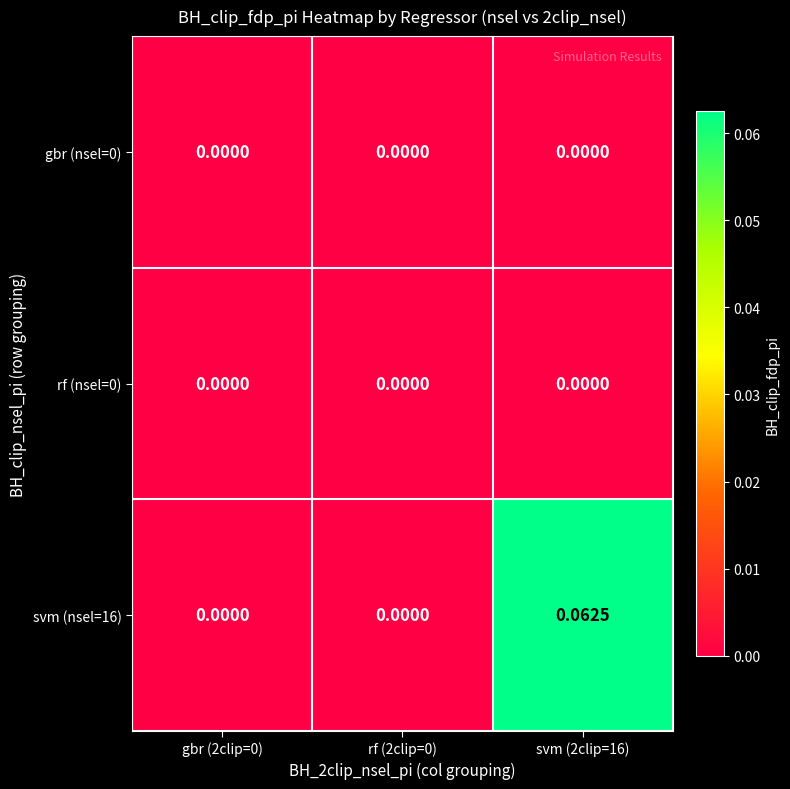

Which series has the largest range (max minus min)?

svm (nsel=16)